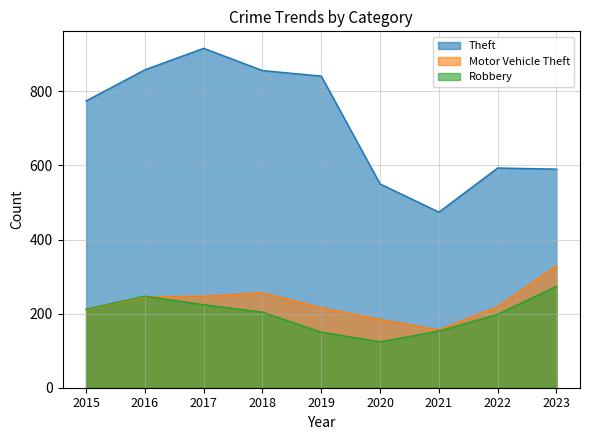

At which category is the sum across all series the highest?

2017